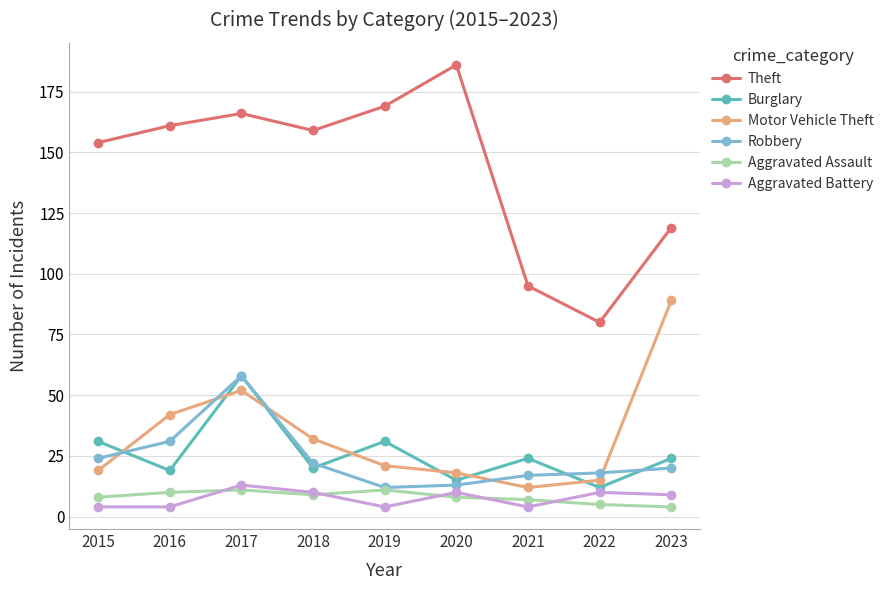

True or false: Aggravated Battery and Burglary cross at least once.

False